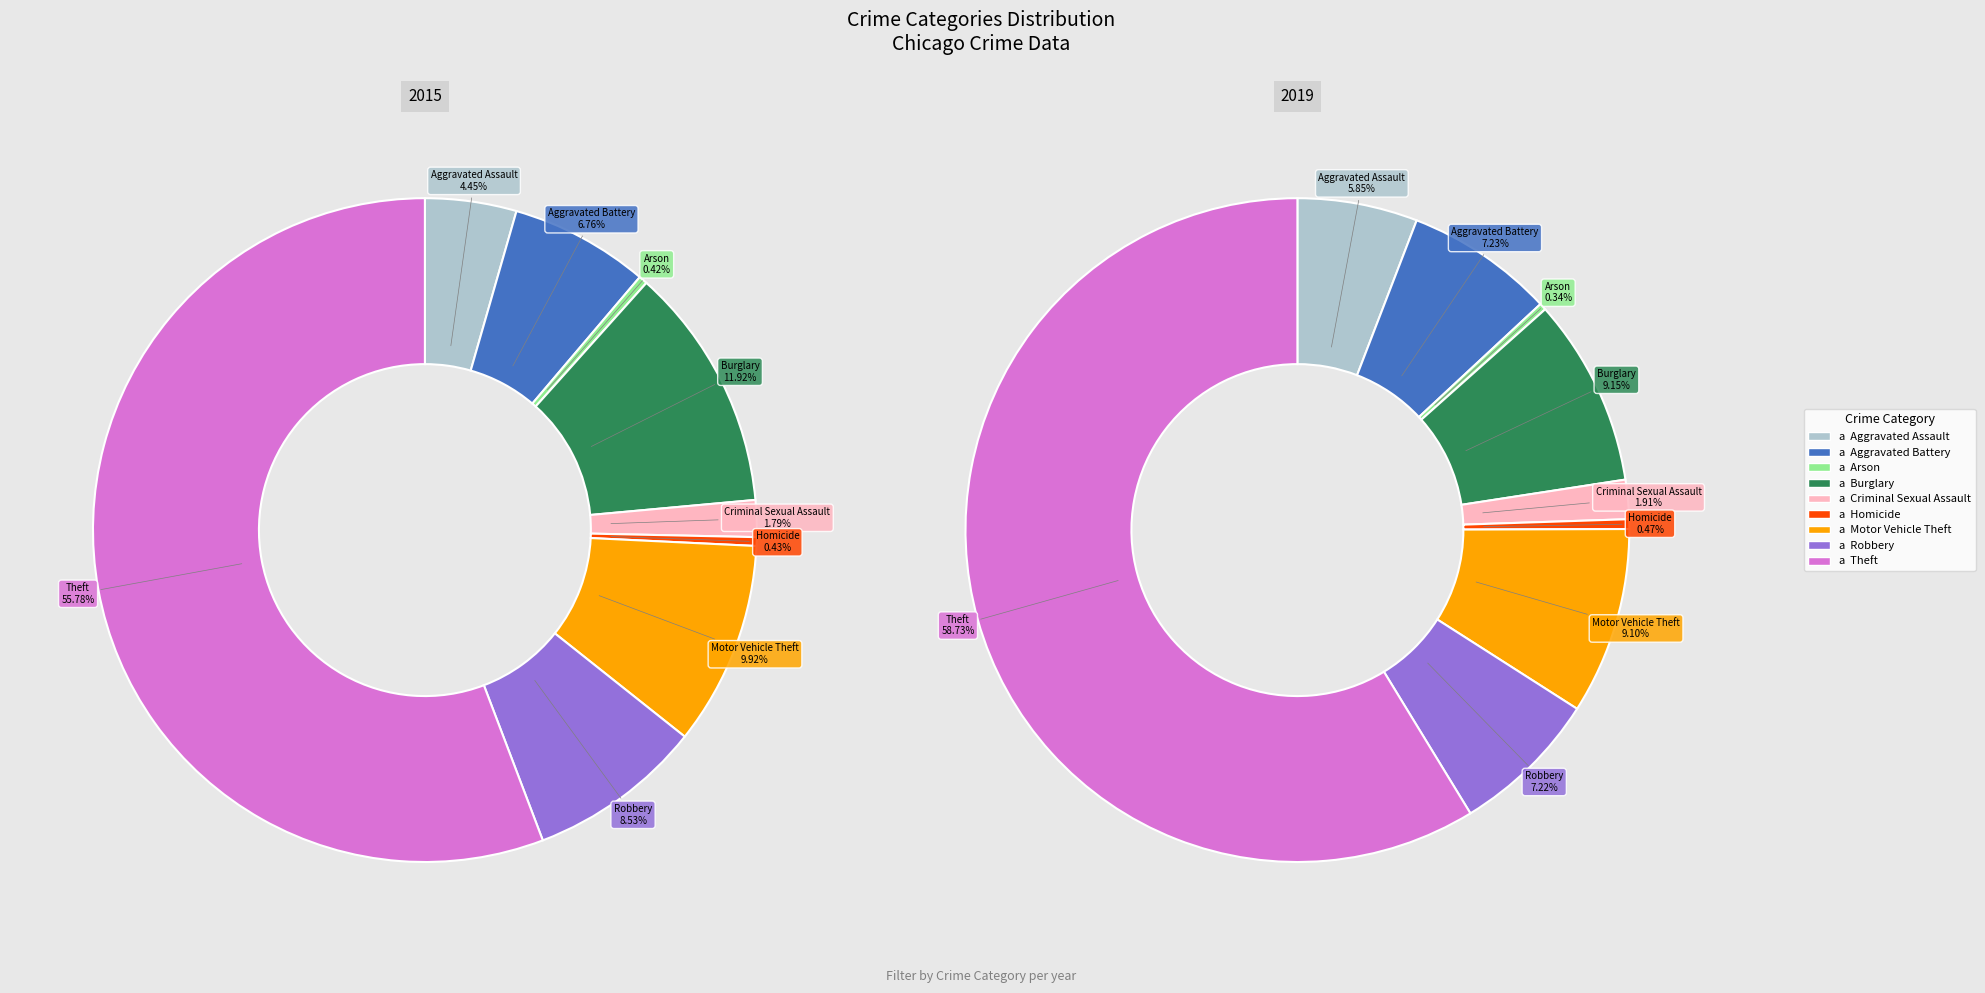

What percentage do Motor Vehicle Theft and Burglary together represent?

21.8%